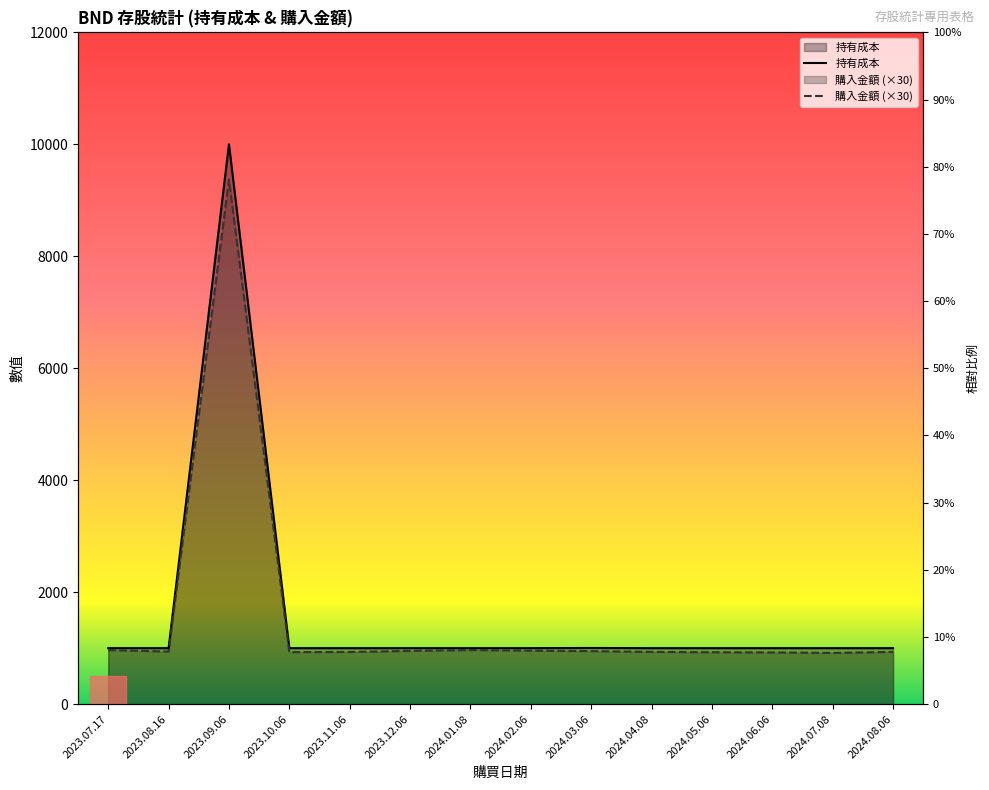

True or false: 持有成本 and 購入金額 intersect in this chart.

False